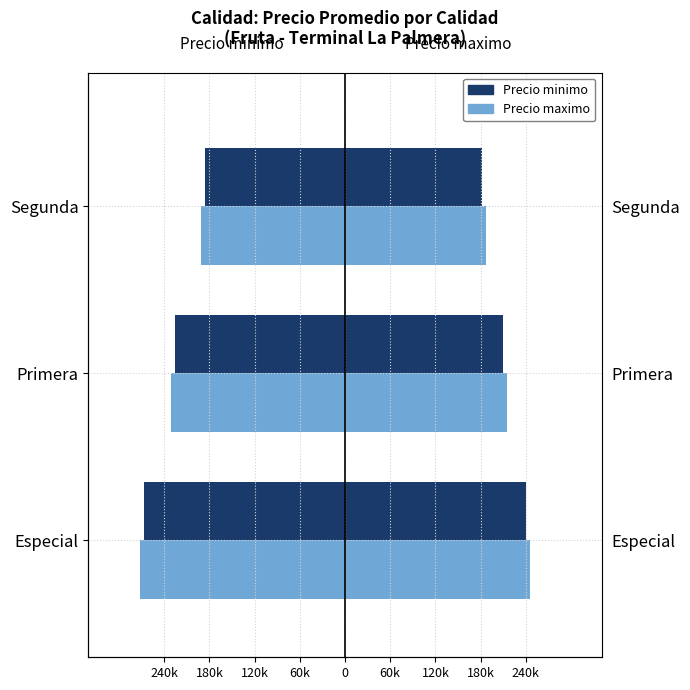

Which series changed the most between Primera and Segunda?

Precio minimo